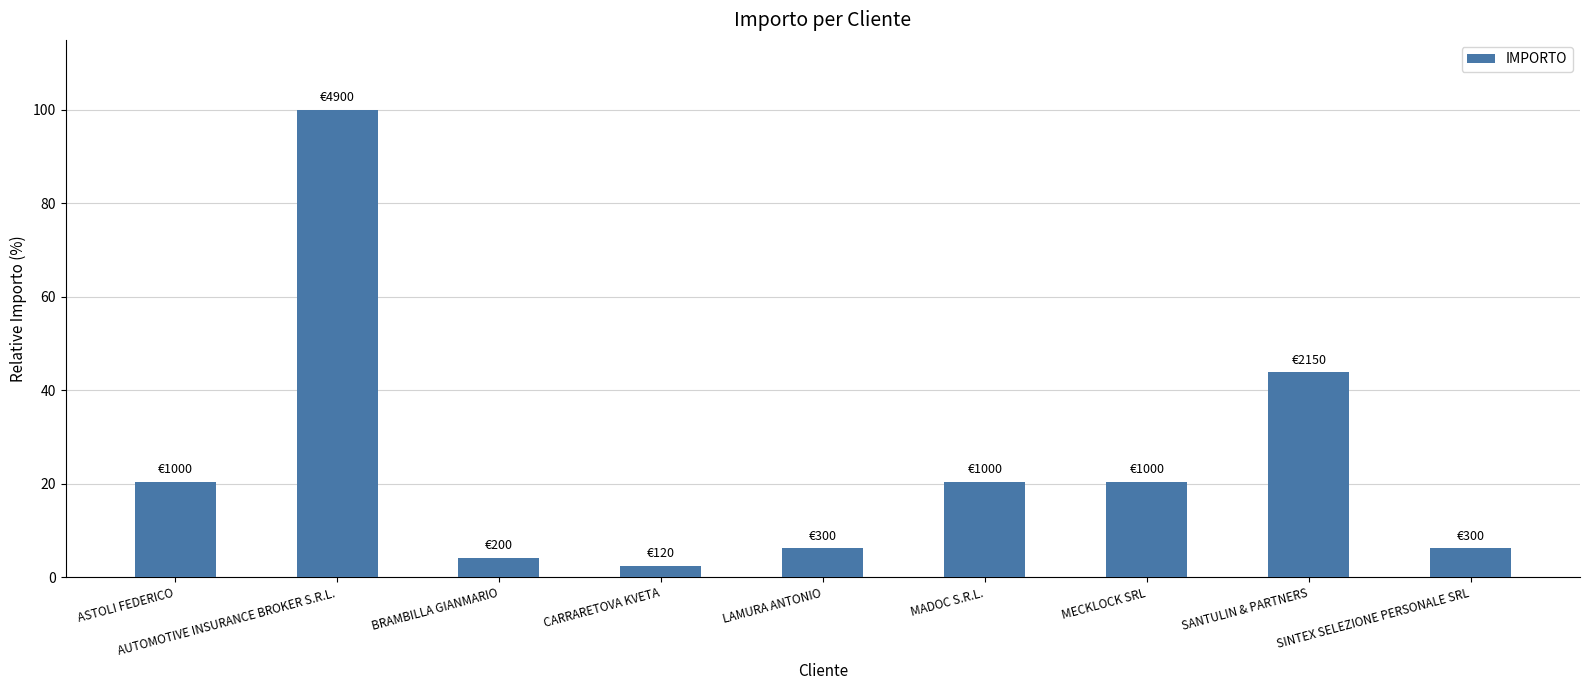

How many bars are there in total?

9